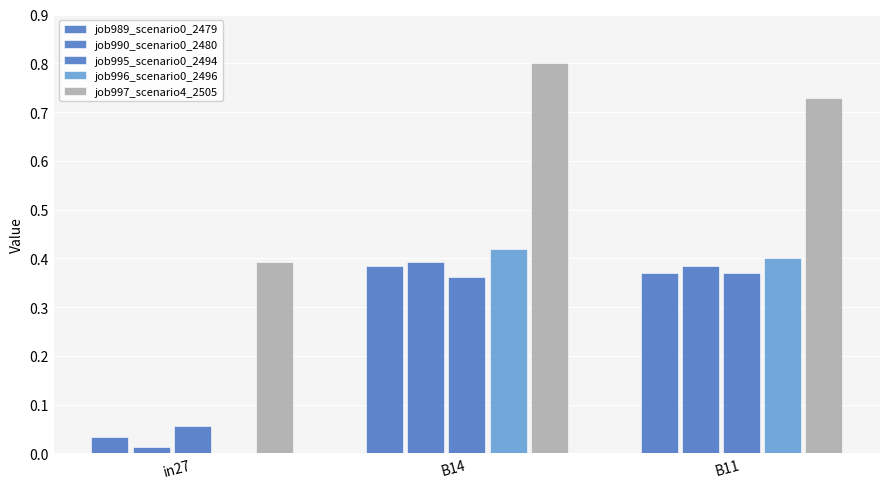

What is the label of the 3rd bar from the right?

in27